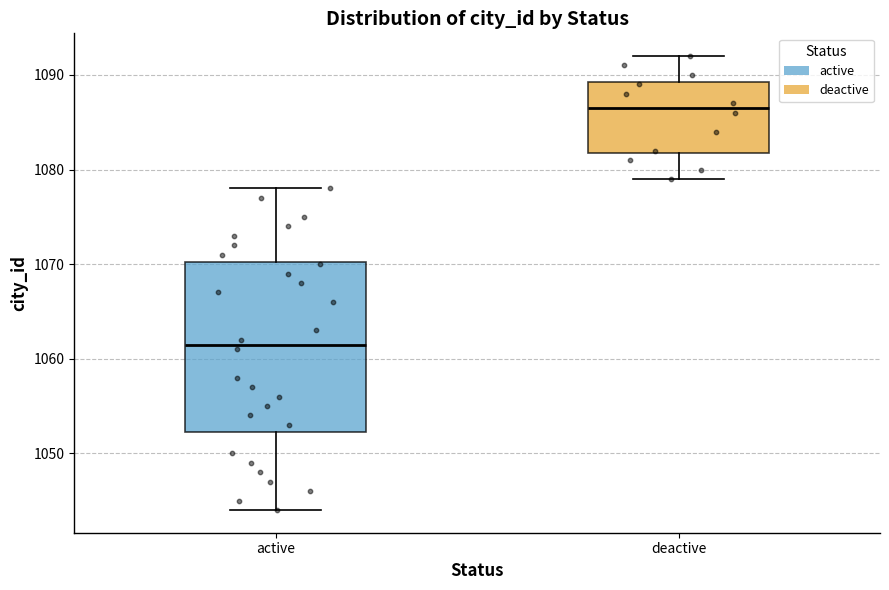

Reading left to right, read every box against the y-axis: the position of its median line, the range the box covers, and the ends of its whiskers. The values are not printed on the chart, so give them approximately, as read against the axis.

active: median 1062, box 1052 to 1070, whiskers 1044 to 1078
deactive: median 1087, box 1082 to 1089, whiskers 1079 to 1092